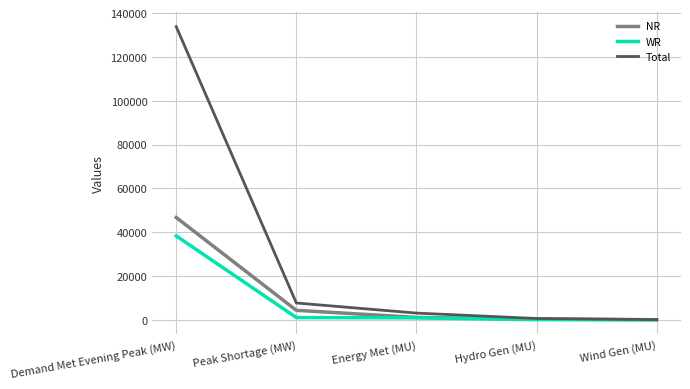

What are all the series names shown in the legend?

NR, WR, Total